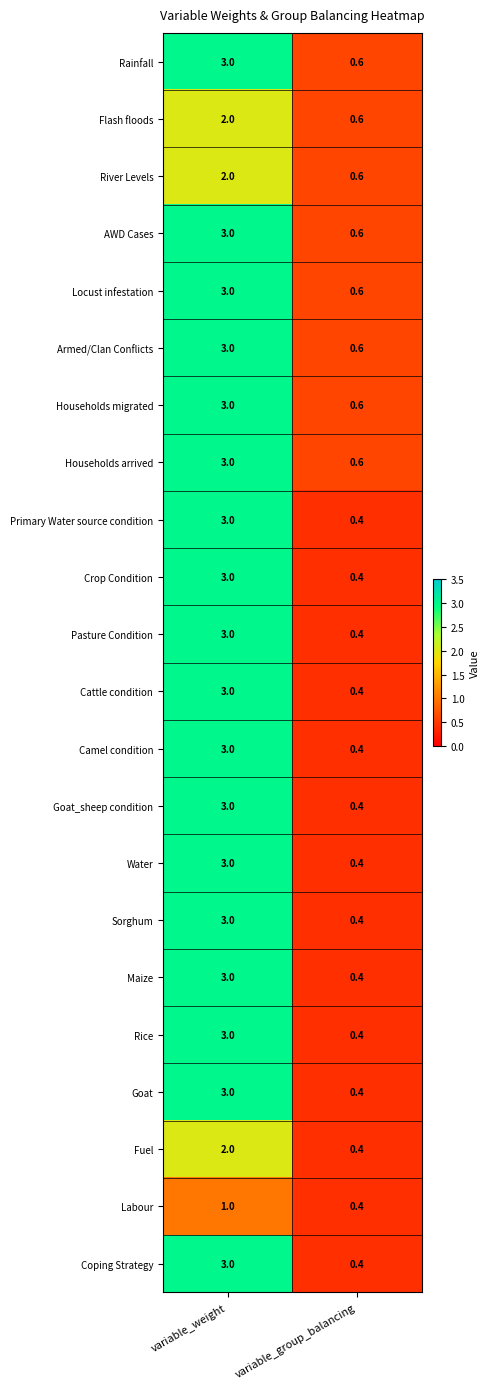

List the labels in order of River Levels value, smallest first.

variable_group_balancing, variable_weight